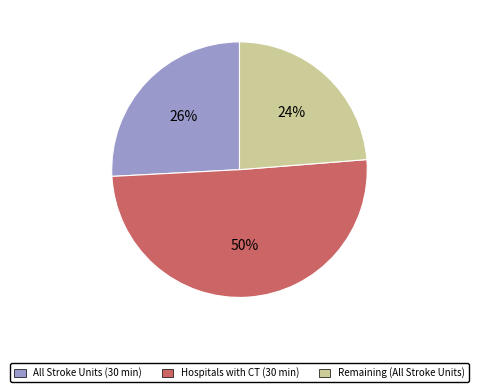

How many slices are in this pie chart?

3